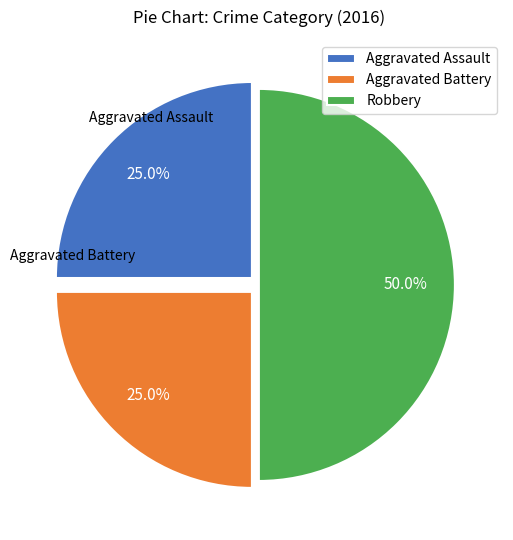

Does Aggravated Assault represent more than half of the total?

No